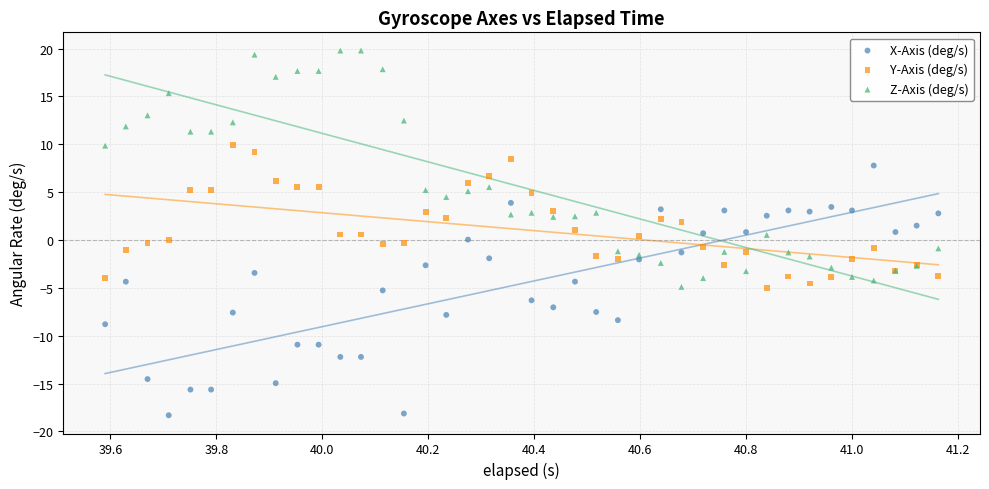

Which series has the widest spread of Y values?

X-Axis (deg/s)